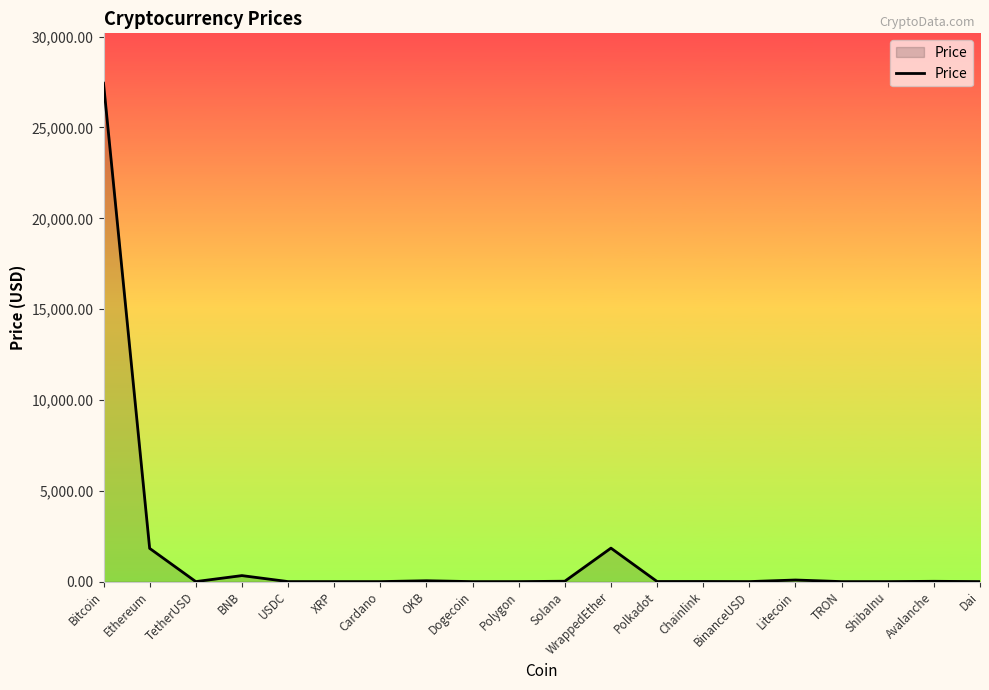

What position from the left is Litecoin?

16